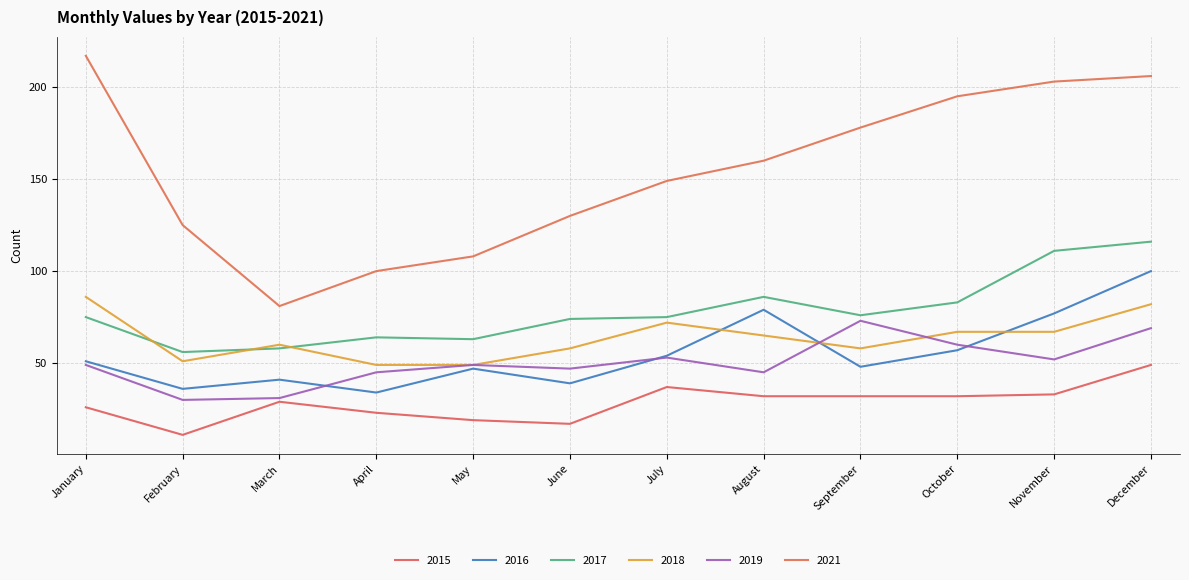

True or false: 2017 and 2021 cross at least once.

False